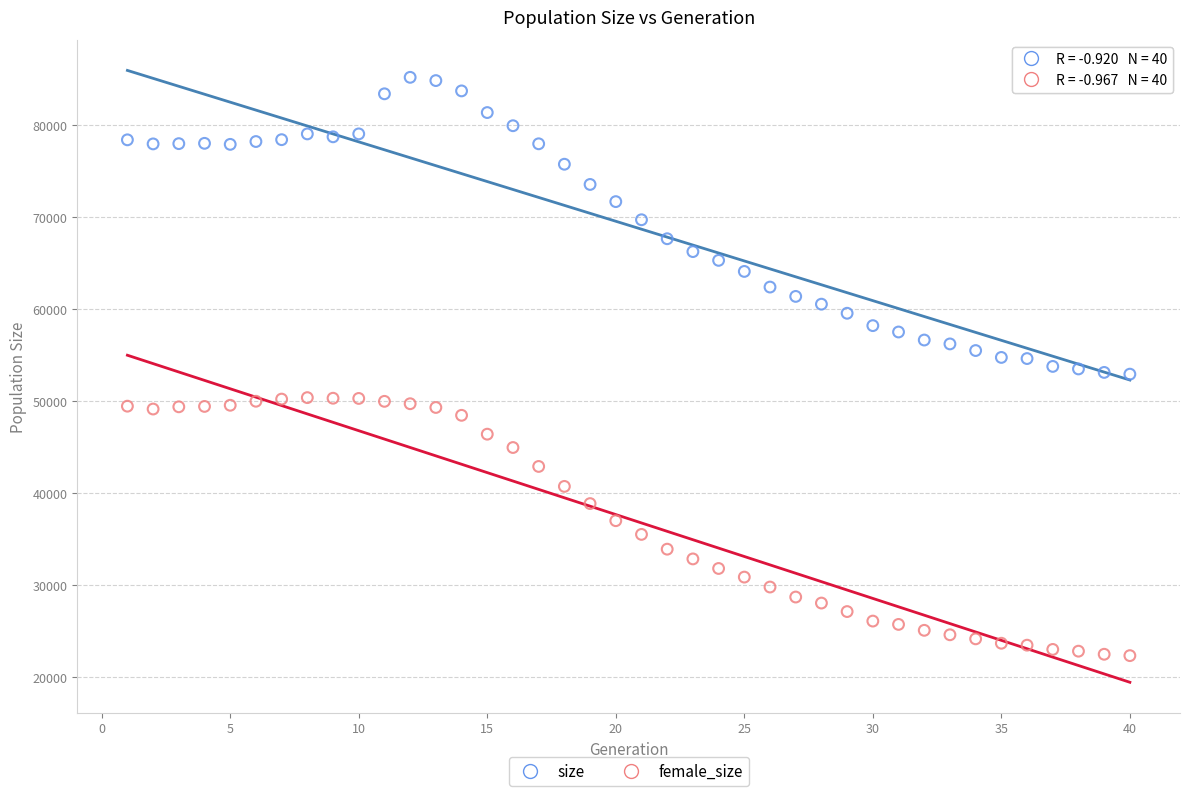

What are all the series names shown in the legend?

size, female_size